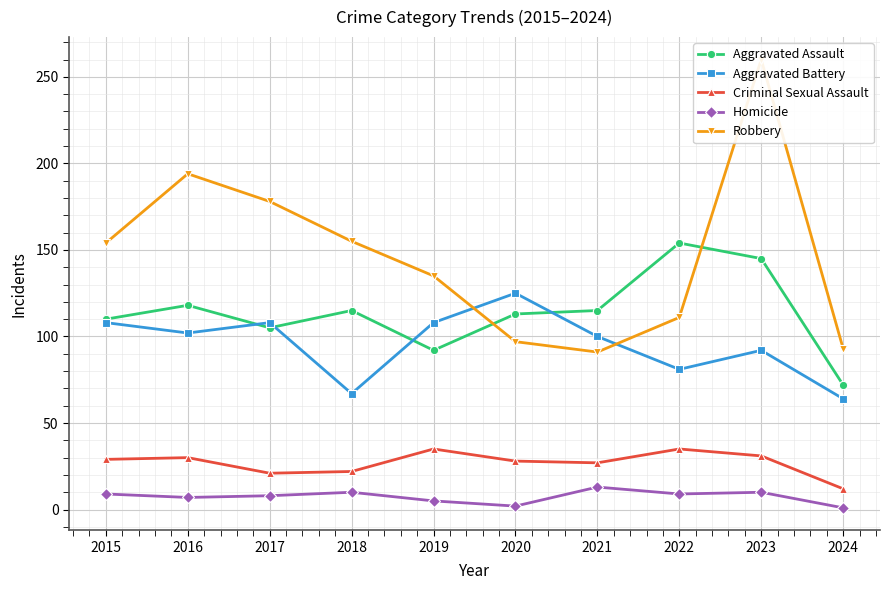

Which series has the largest total across all categories?

Robbery